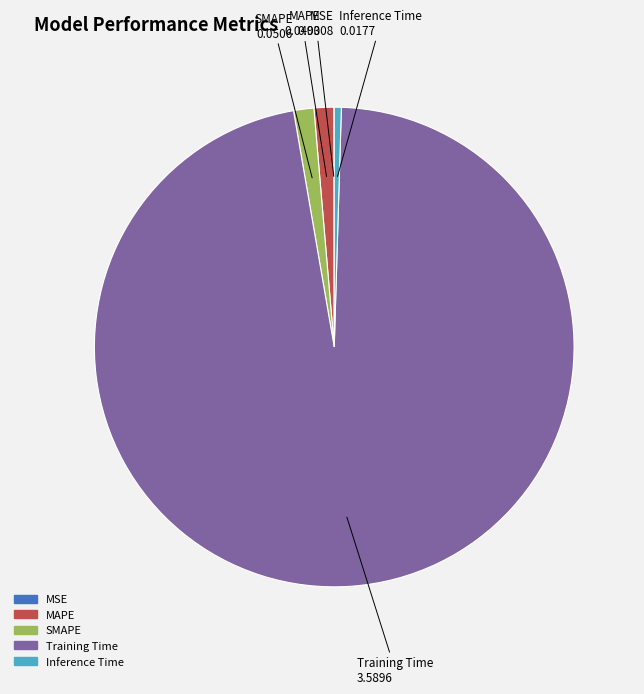

True or false: SMAPE accounts for 11% of the total.

False